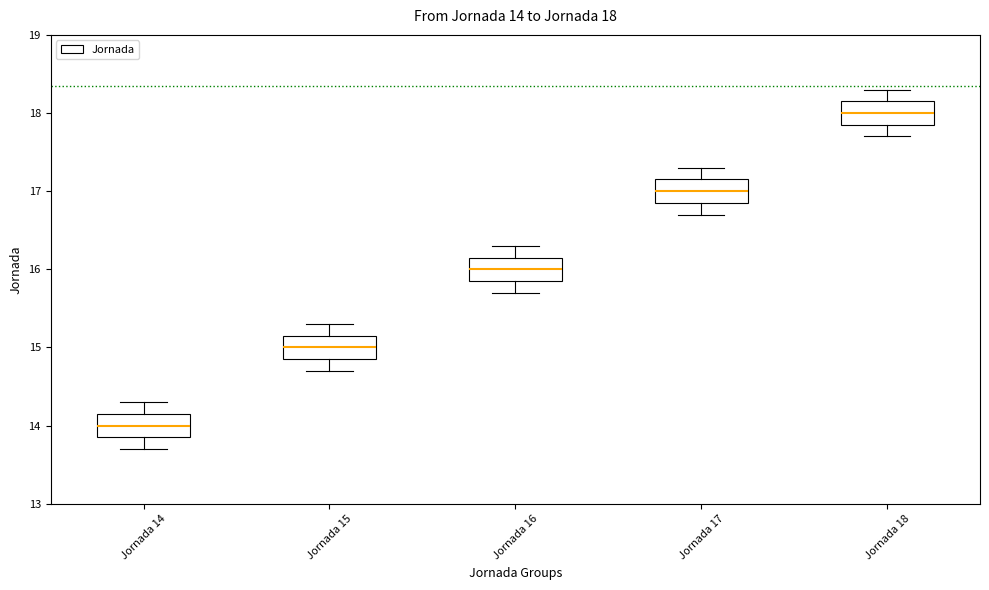

Which box has the highest median line?

Jornada 18